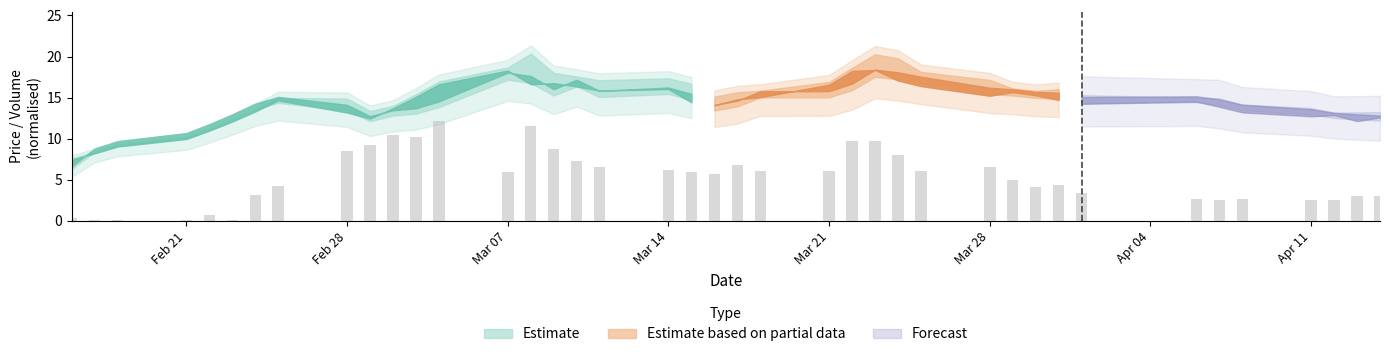

What is the greatest value displayed?

12.2